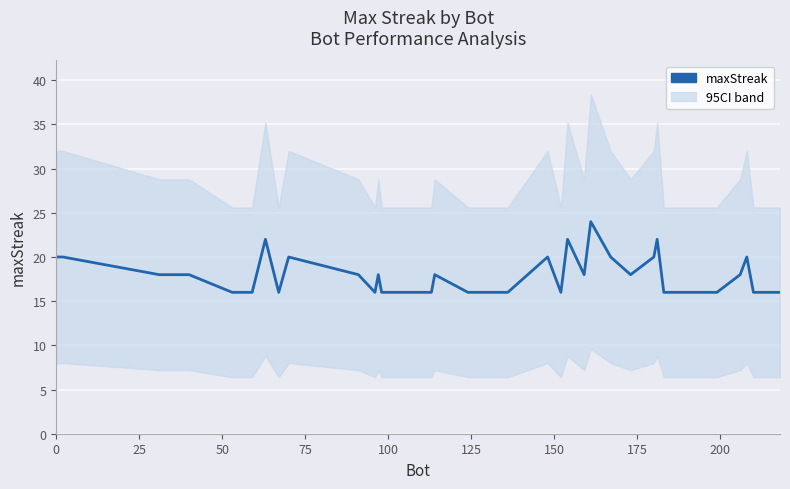

What is the label of the 34th point from the right?

150